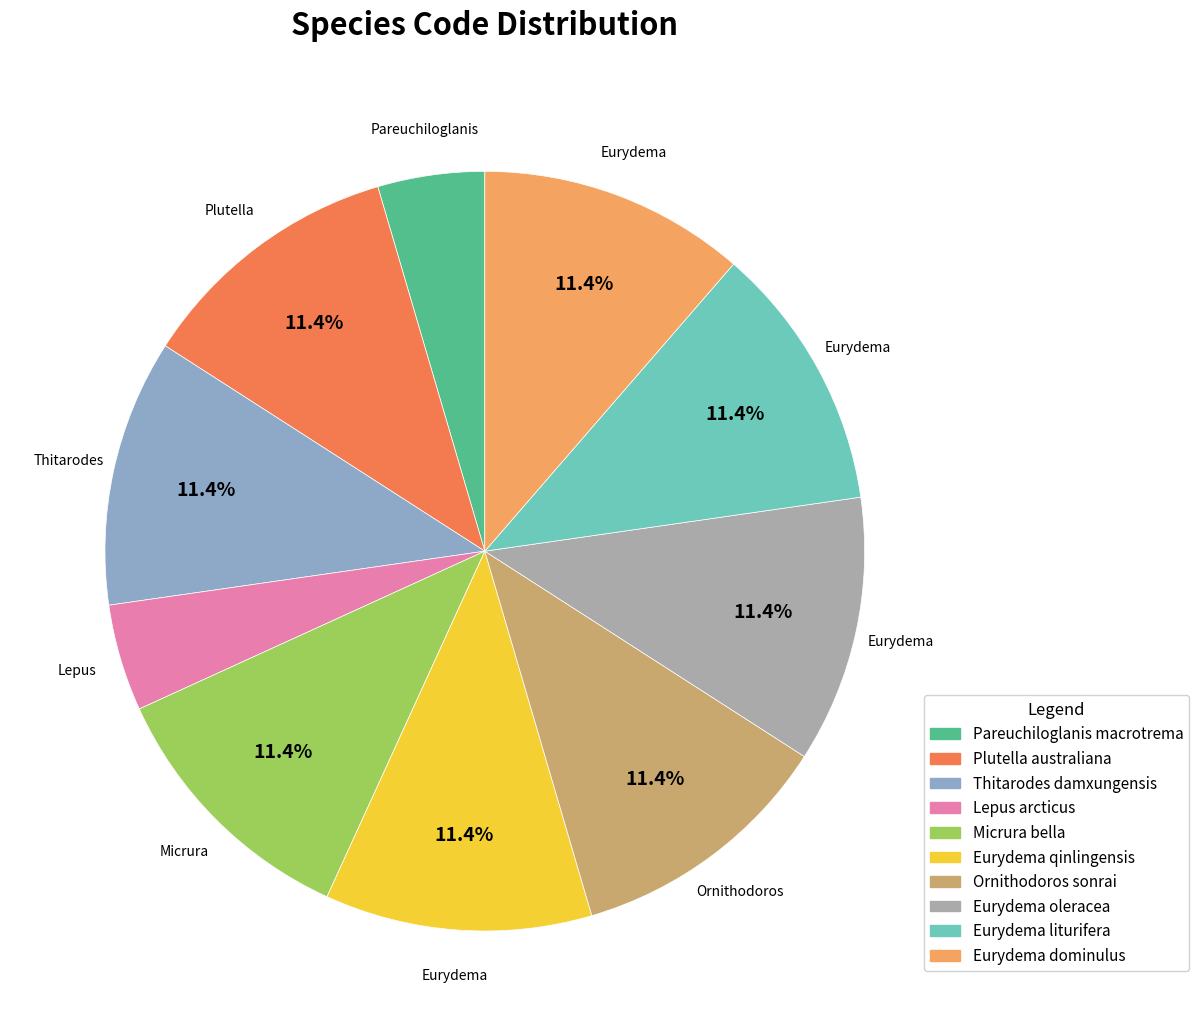

Is there any slice that represents more than half of the pie?

No